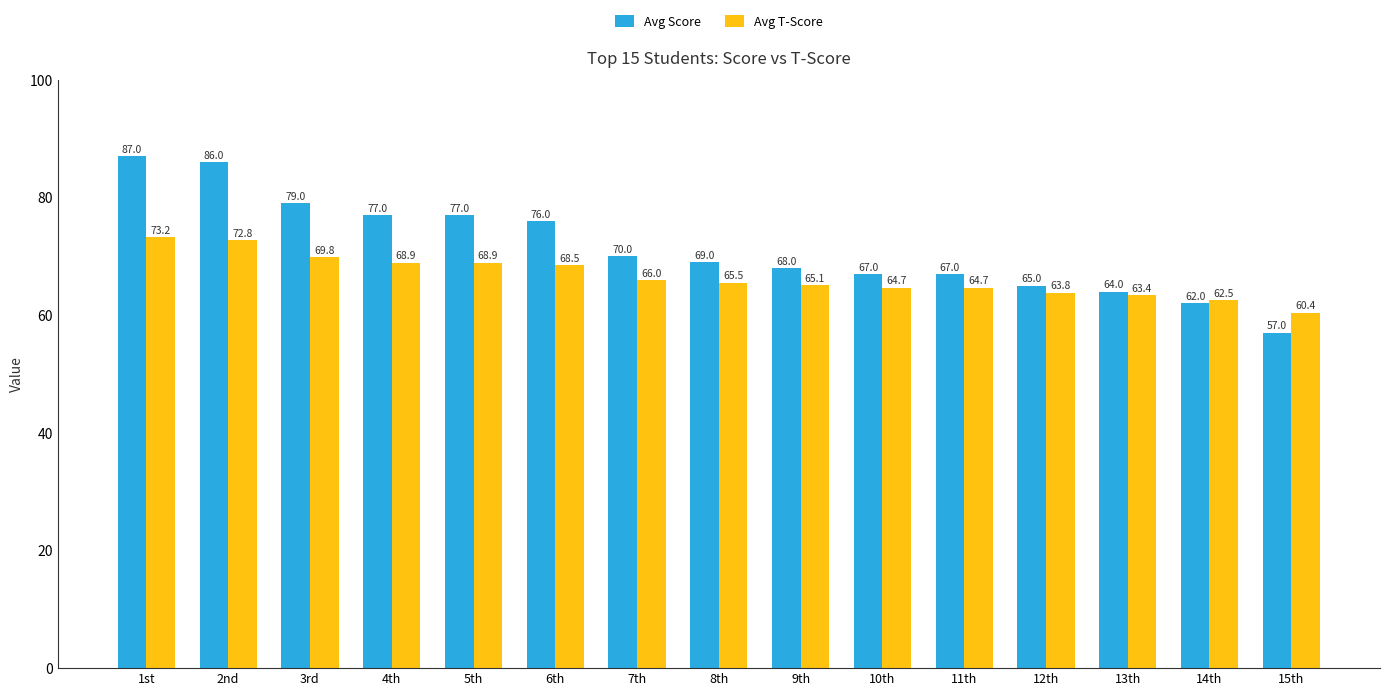

What are all the series names shown in the legend?

Avg Score, Avg T-Score